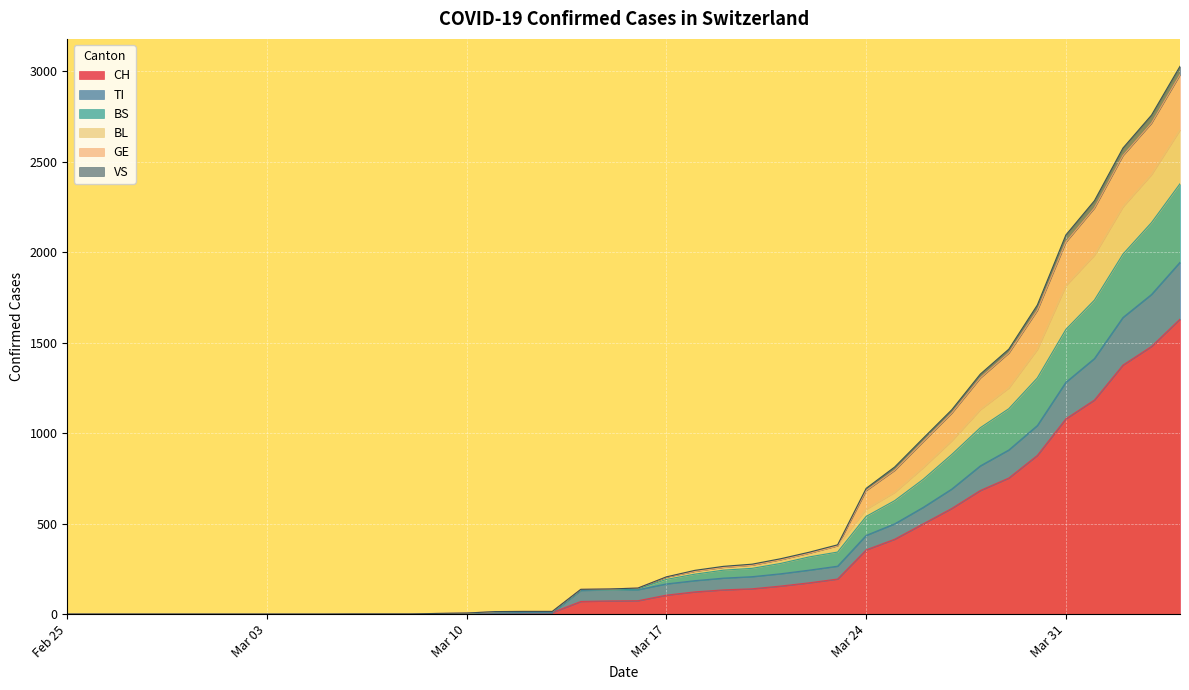

True or false: GE has more than 0 interior local peaks.

False